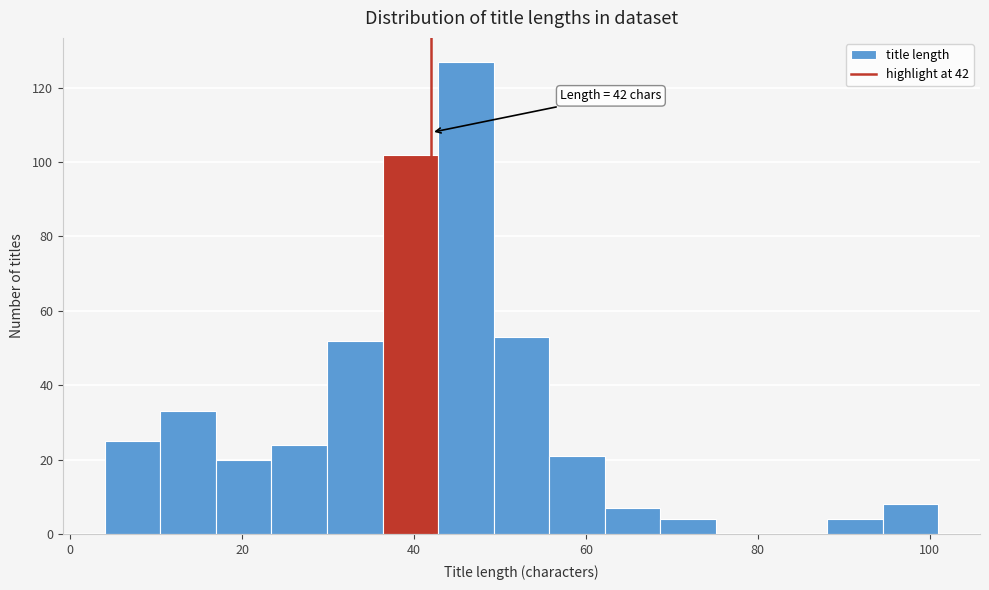

Around what value on the x-axis is the tallest bar? Give the approximate position of its centre, as read against the axis.

46